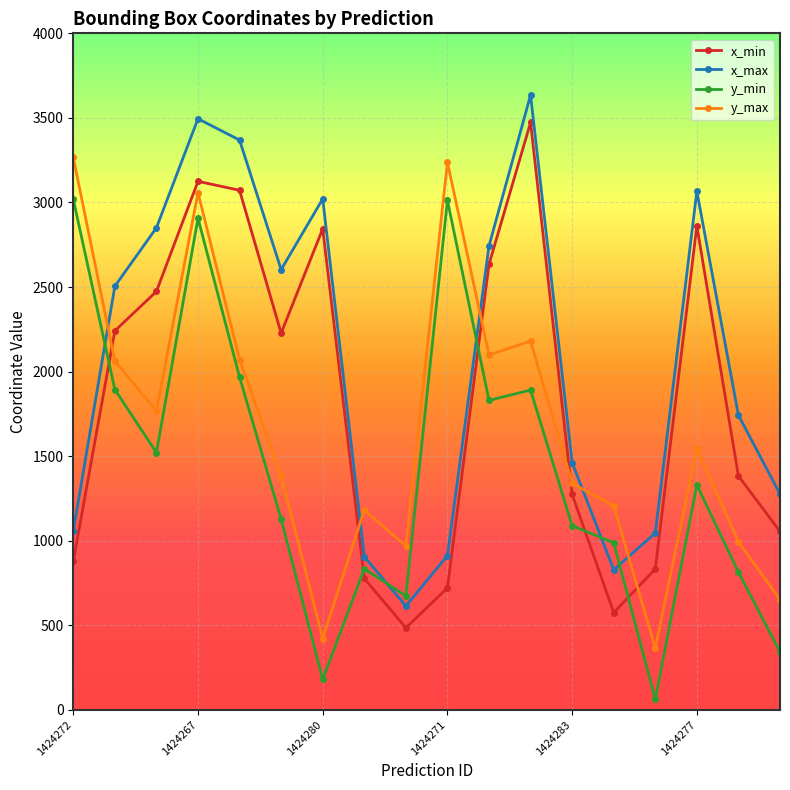

What is the highest value of the x_max series?

3635